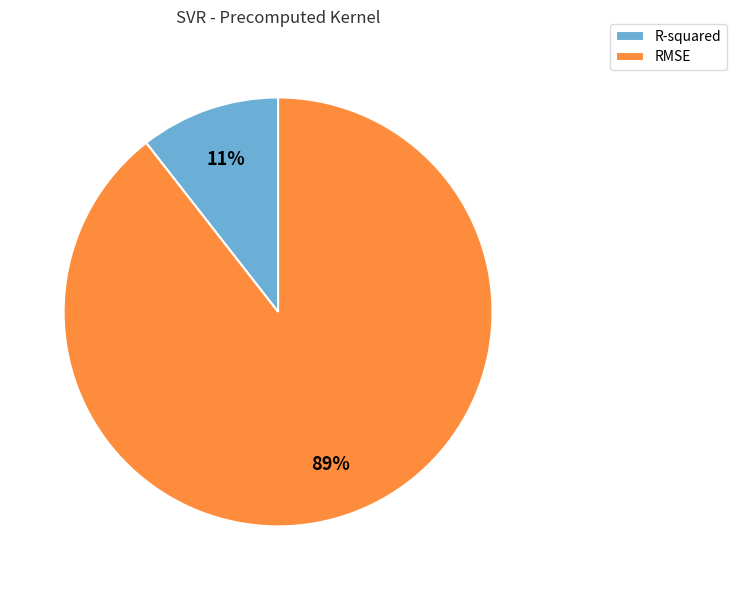

Rank the categories by value from highest to lowest.

RMSE, R-squared